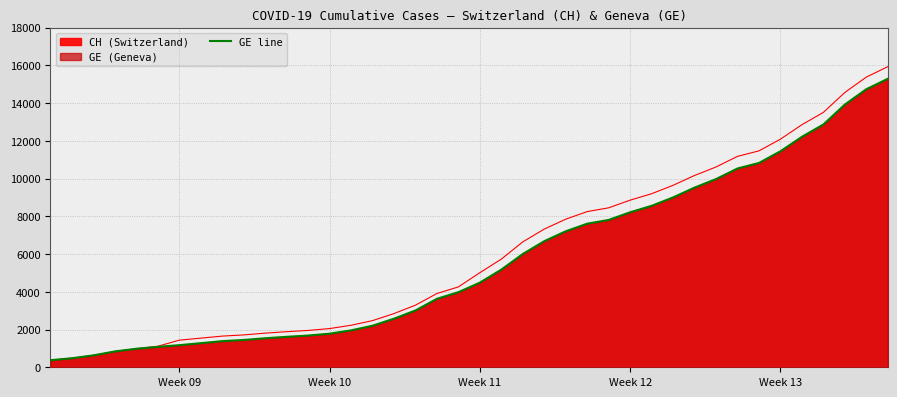

True or false: CH has a value of 2267 at 2020-03-04.

False